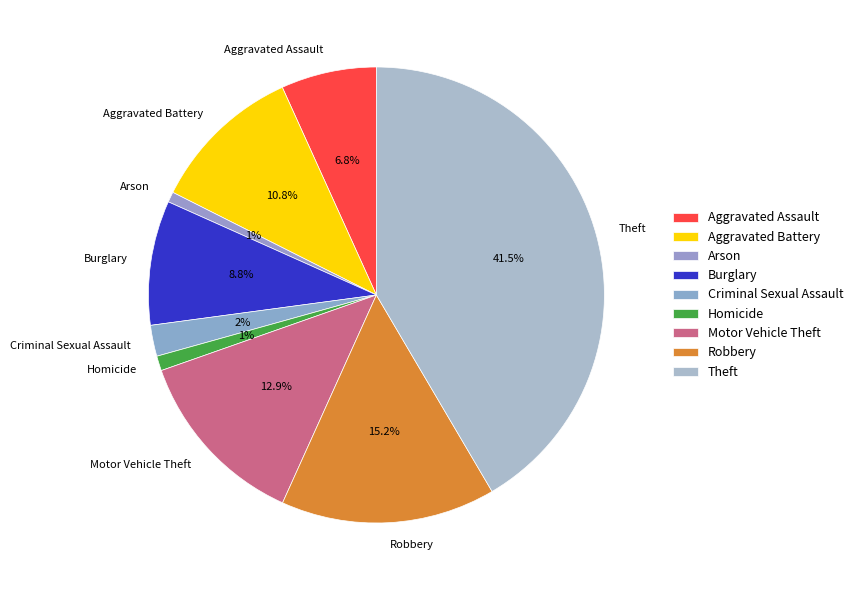

What percentage is the Burglary slice, to the nearest percent?

9%